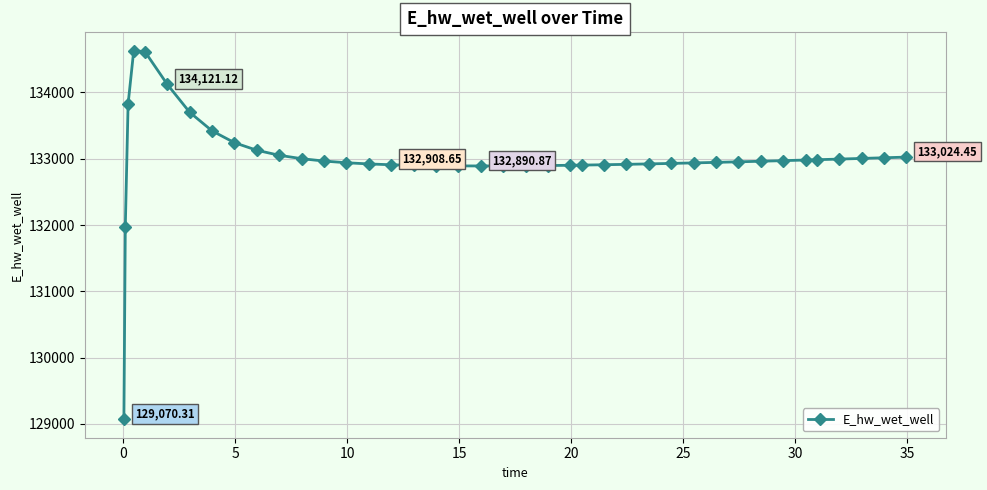

True or false: the data has more than 0 interior local peaks.

True